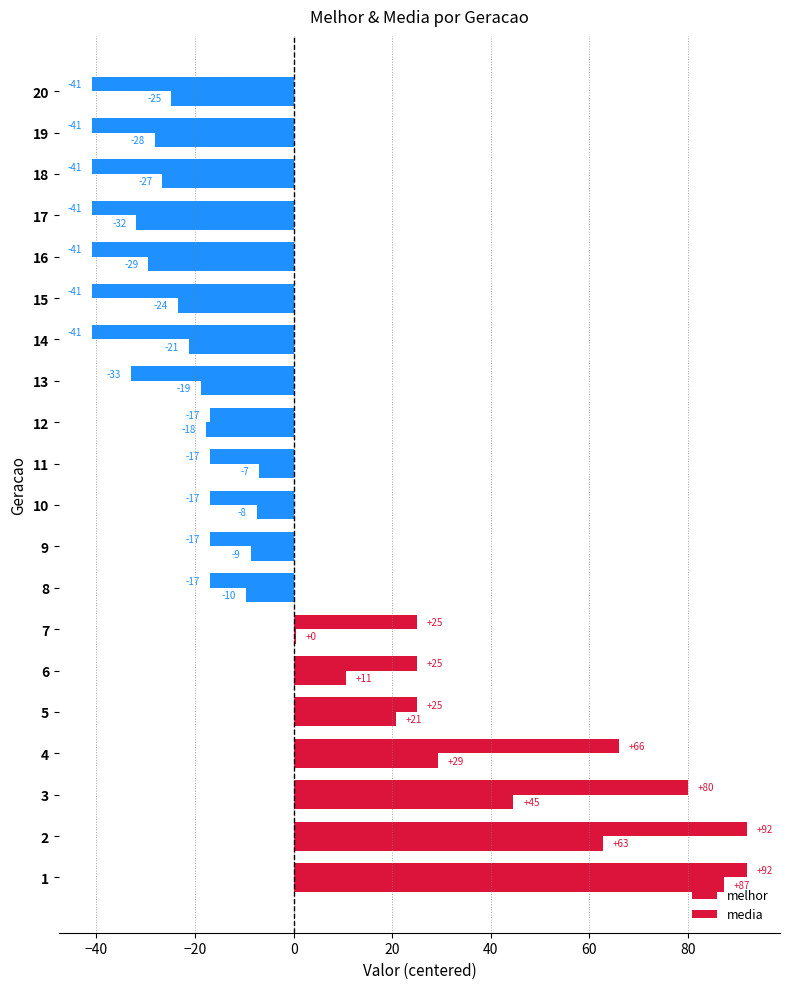

Count the number of data series in this chart.

2